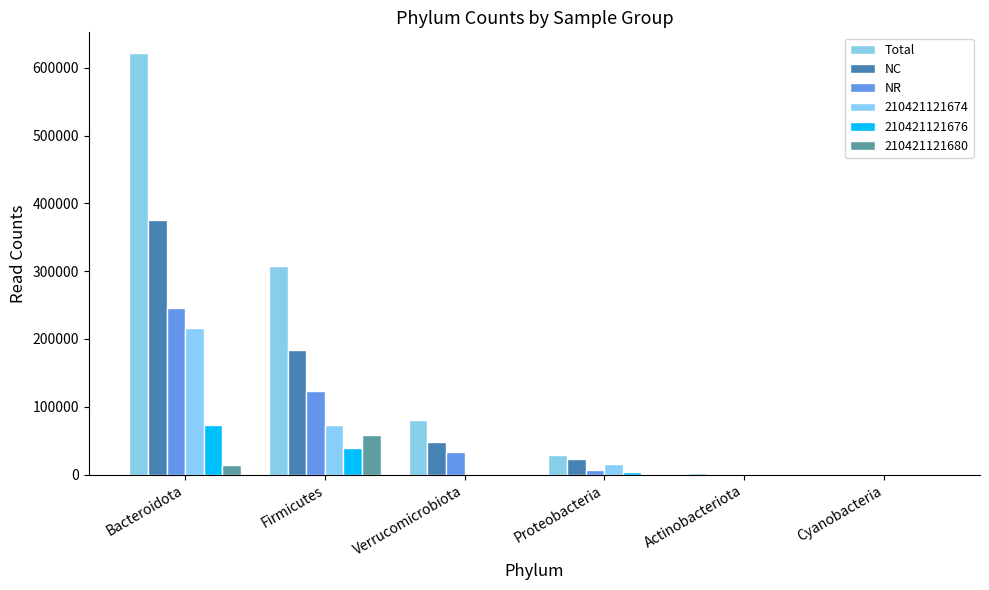

How many groups of bars are there?

6